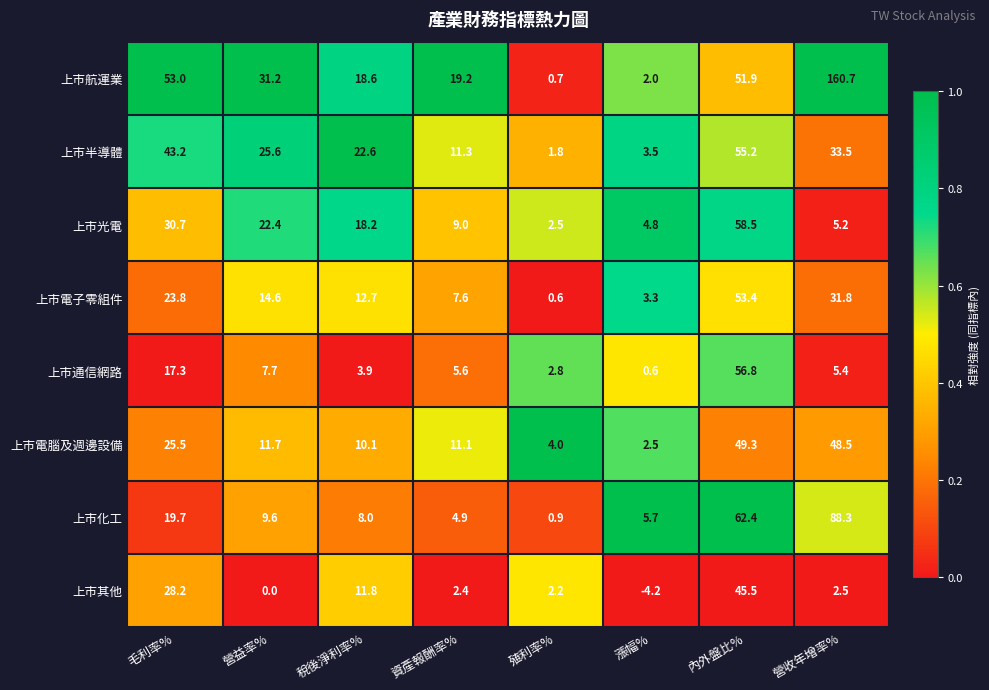

Which category has the lowest value in the 上市化工 series?

殖利率%